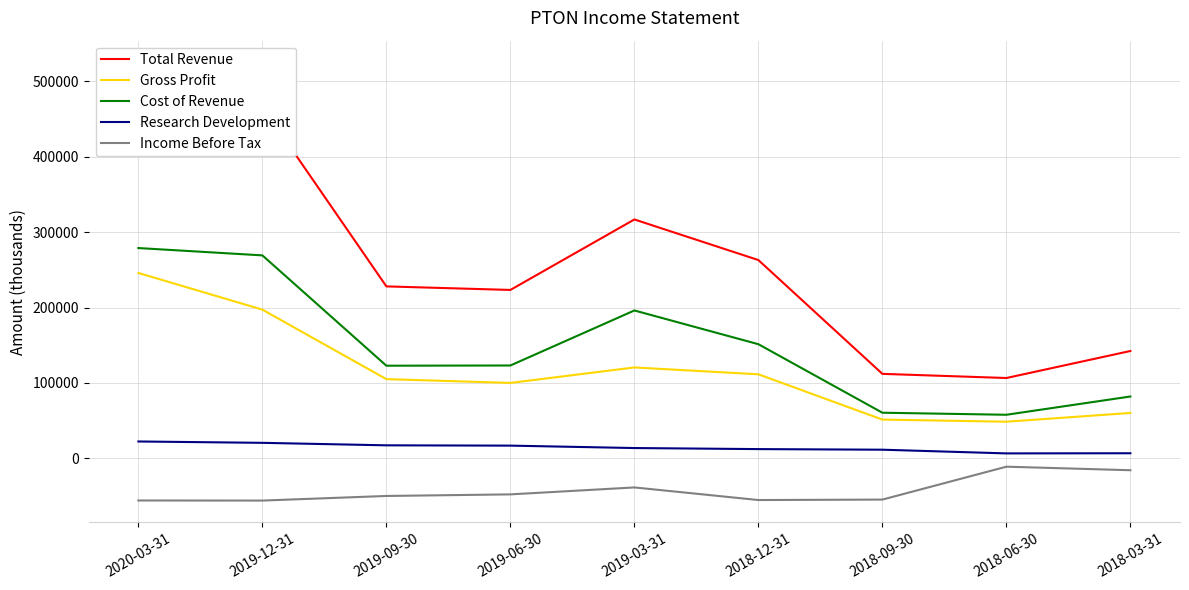

The value of Gross Profit at 2018-03-31 is 60300. True or false?

True